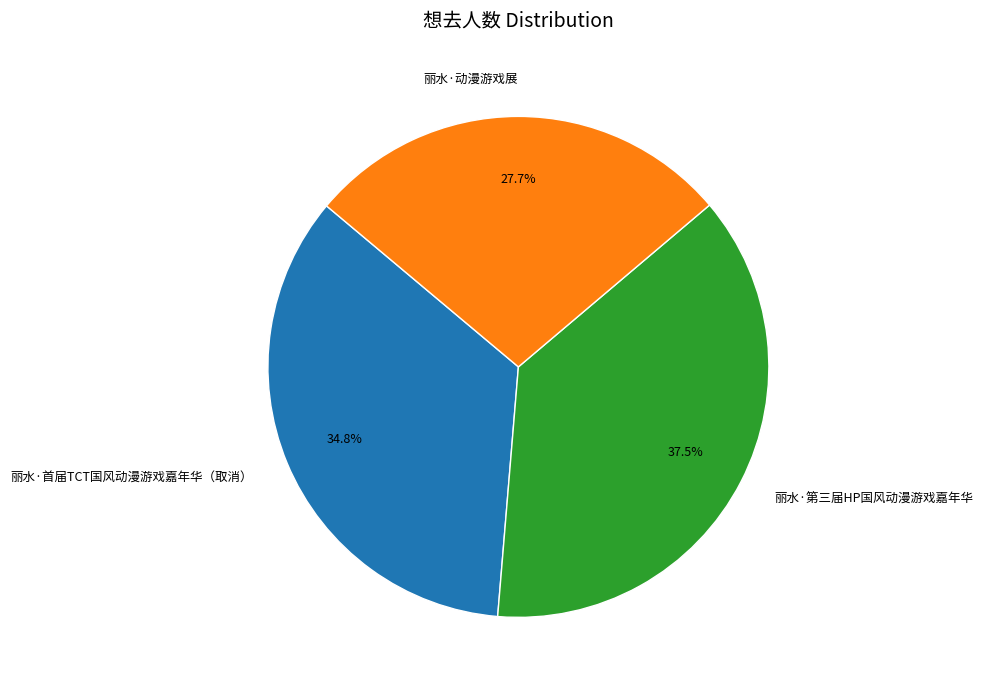

The 丽水·首届TCT国风动漫游戏嘉年华（取消） slice represents 35% of the pie. True or false?

True